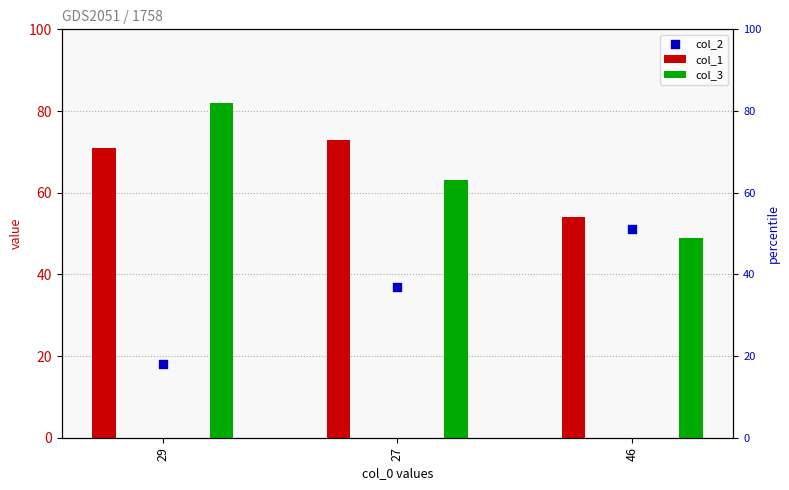

Which series reaches the maximum Y coordinate?

col_3